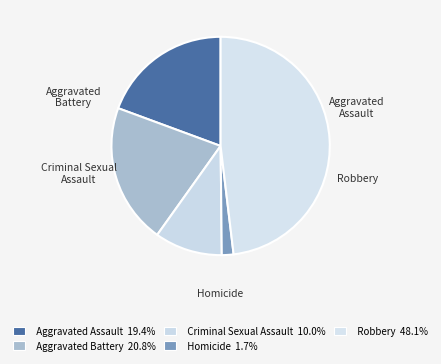

What percentage is the Homicide slice, to the nearest percent?

2%